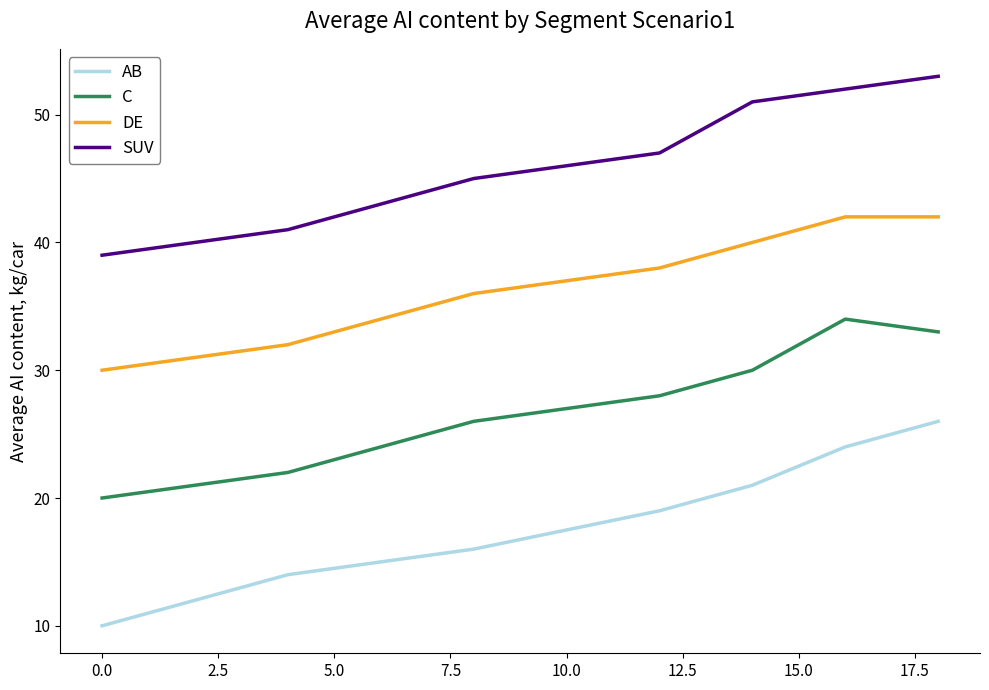

What is the sum of all C values?

193